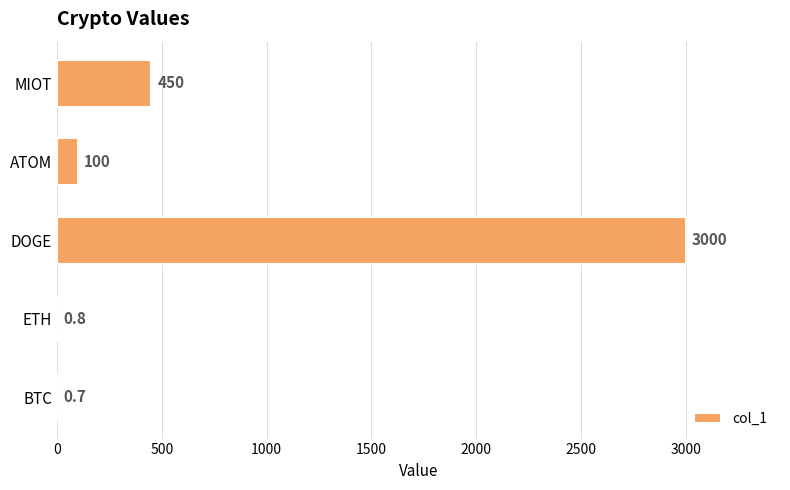

Which label corresponds to the largest value in the chart?

DOGE